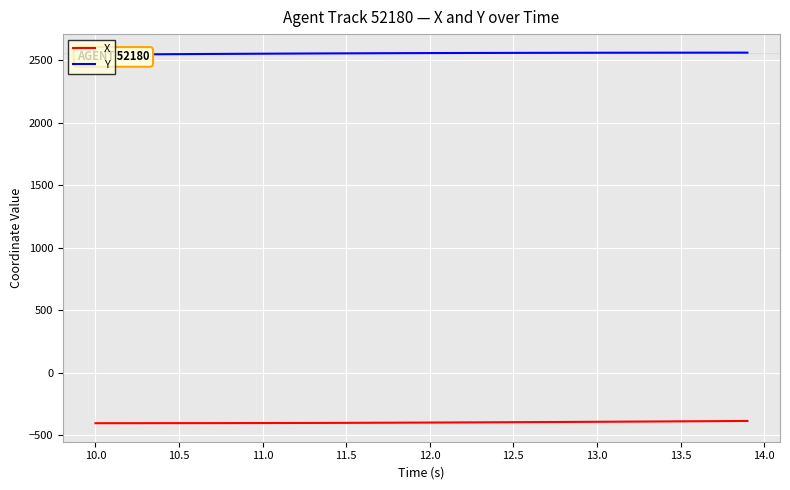

What is the highest value of the X series?

-387.8